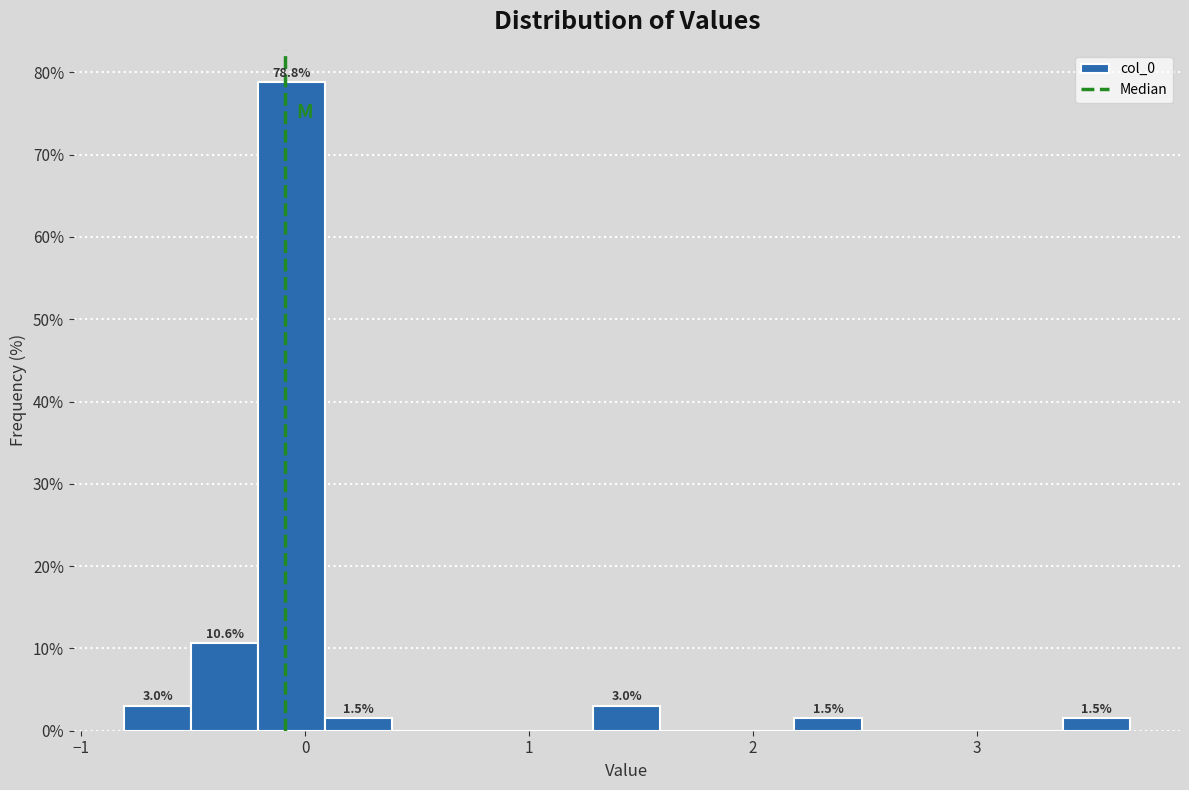

Read against the x-axis, roughly where is the centre of the tallest bar?

-0.1